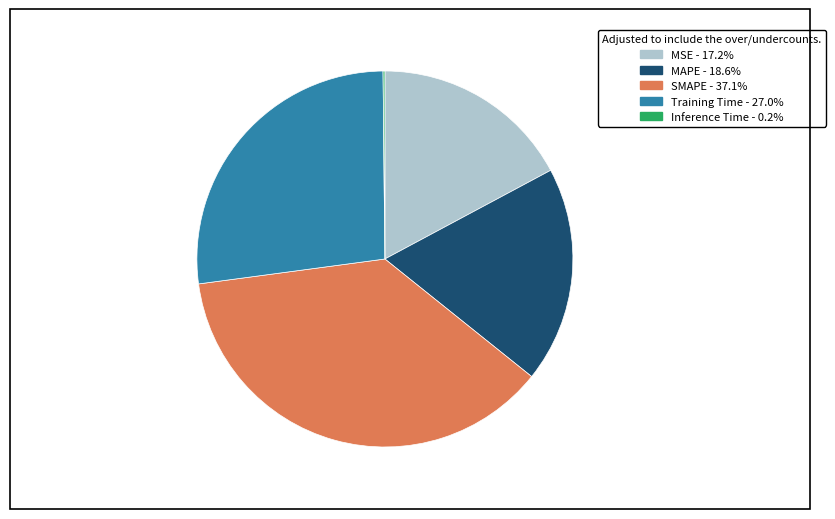

Is there a majority slice in this chart?

No